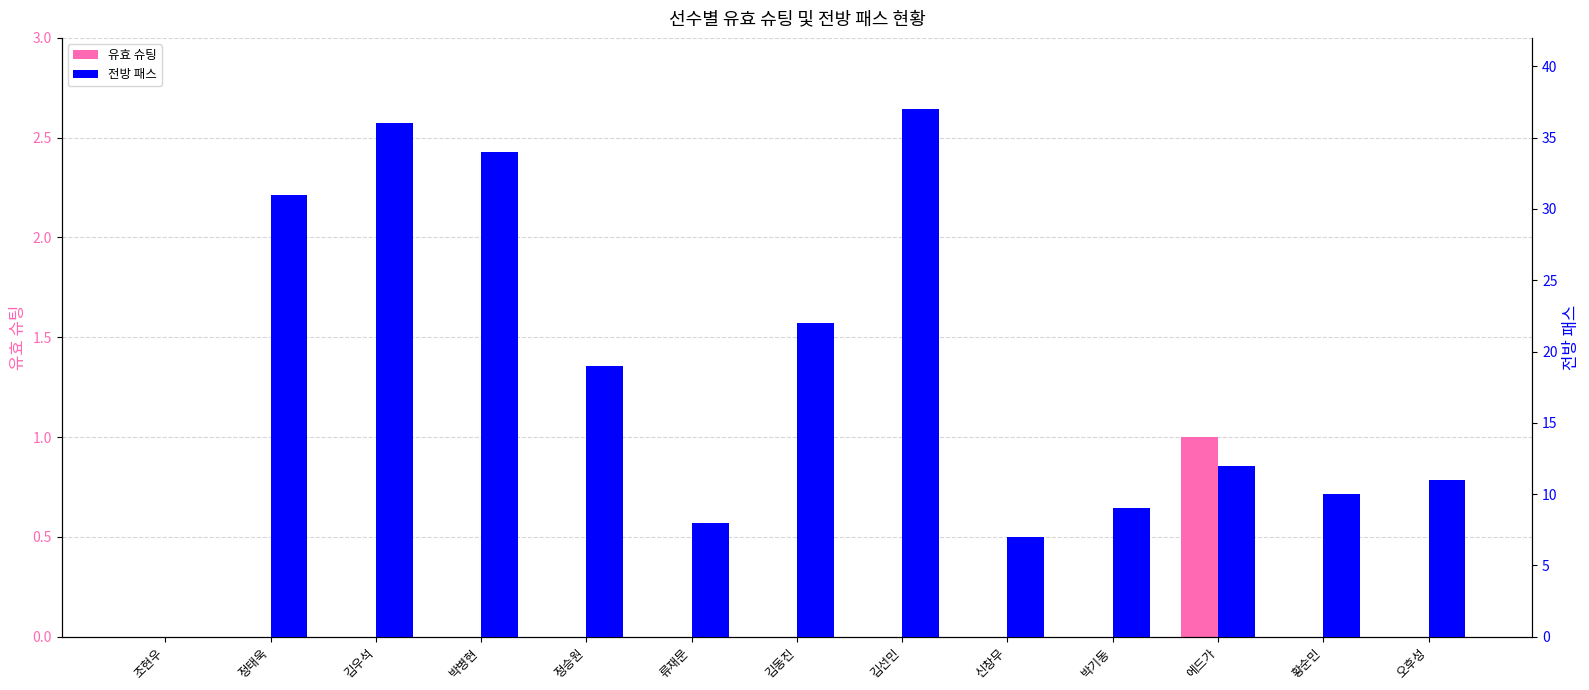

Where is 유효 슈팅 nearest to the value 0?

조현우